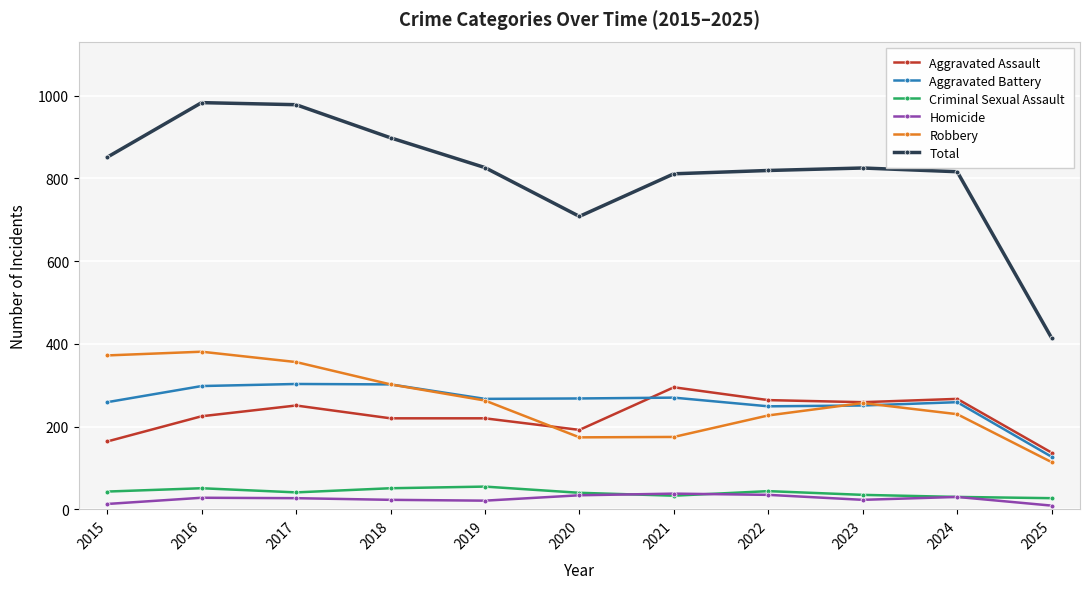

Does the chart have visible grid lines?

Yes